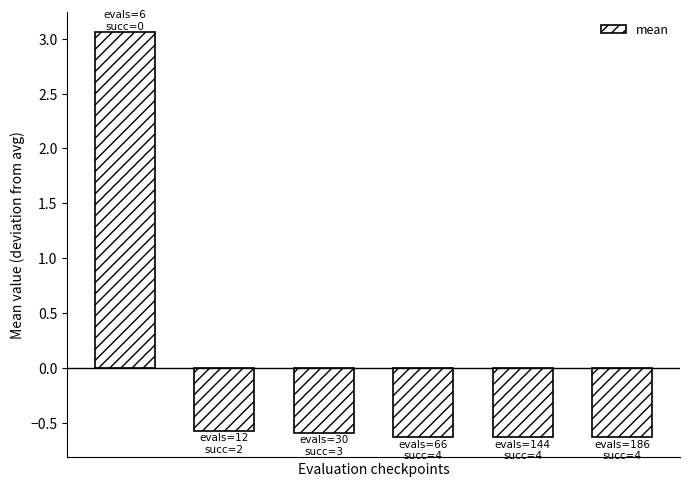

Reading left to right, transcribe all the data shown in this chart.

3.1	-0.6	-0.6	-0.6	-0.6	-0.6